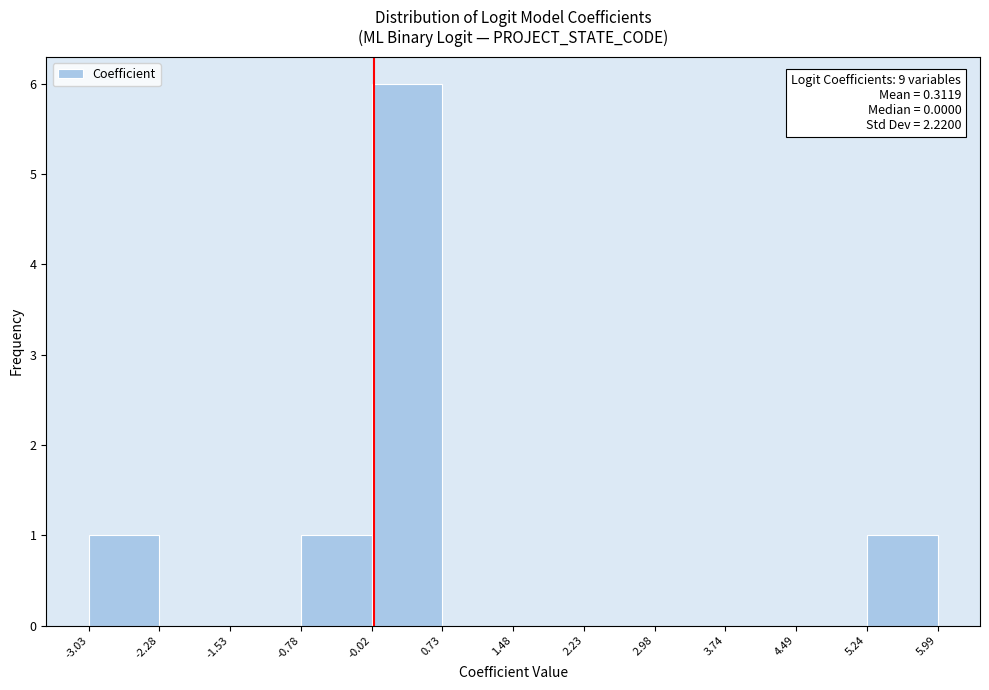

Over which range of the x-axis is the bar tallest?

-0.02 to 0.73